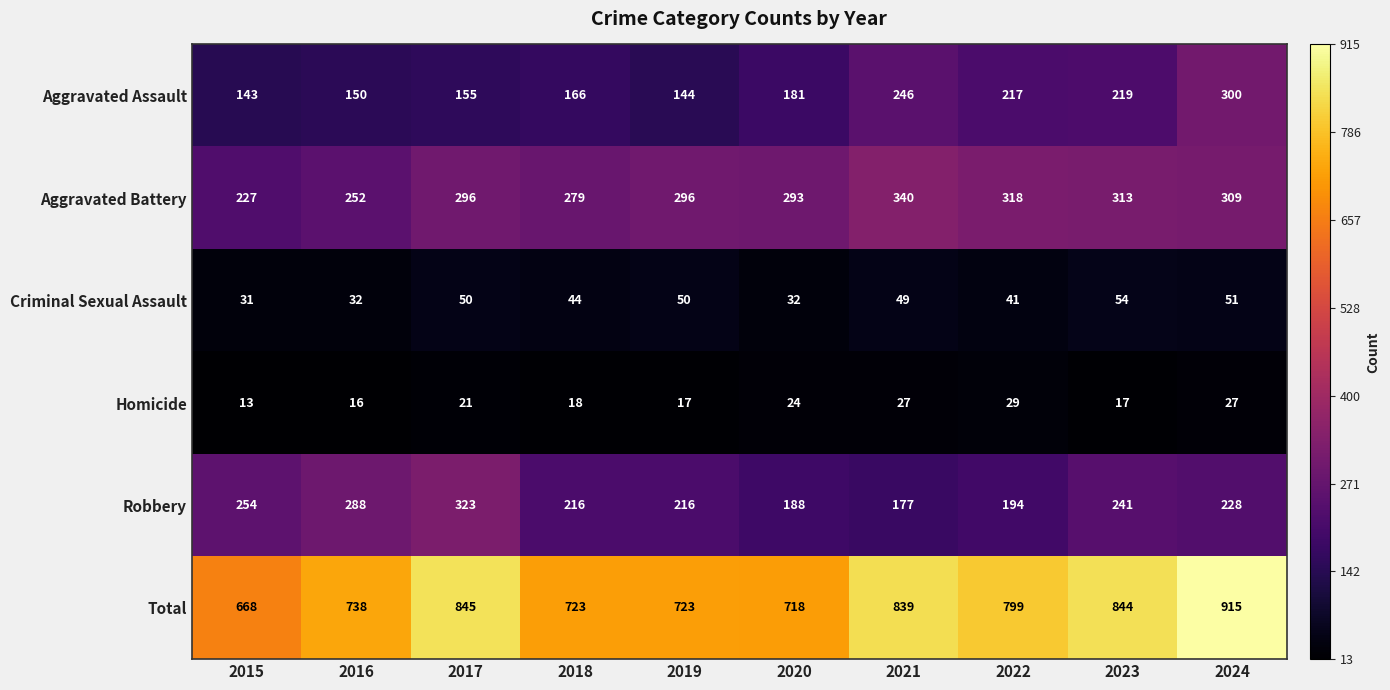

What is the average value of the Total series?

781